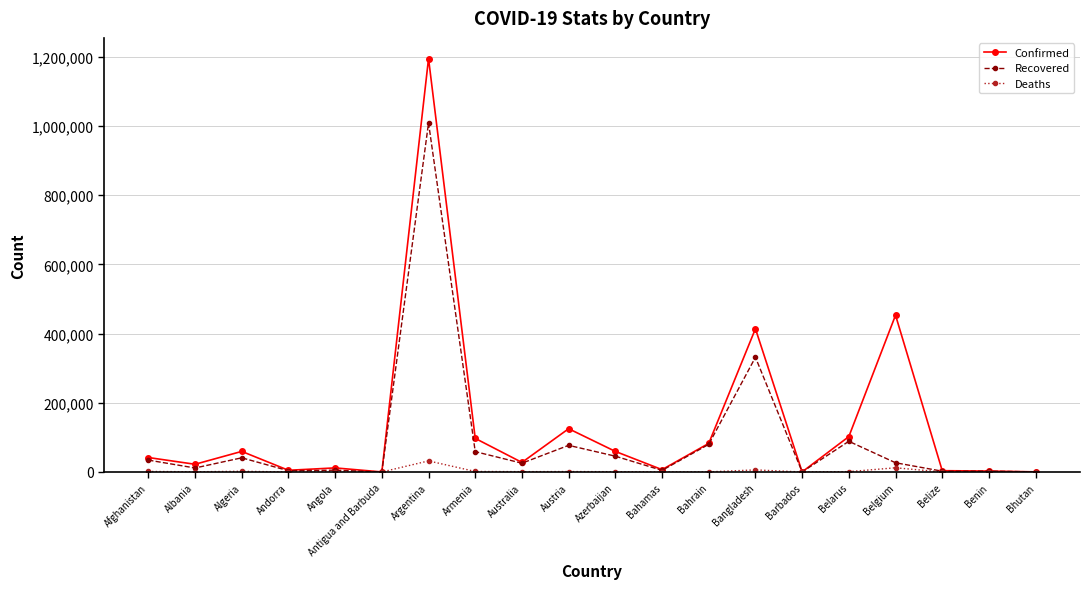

What is the average value of the Confirmed series?

135571